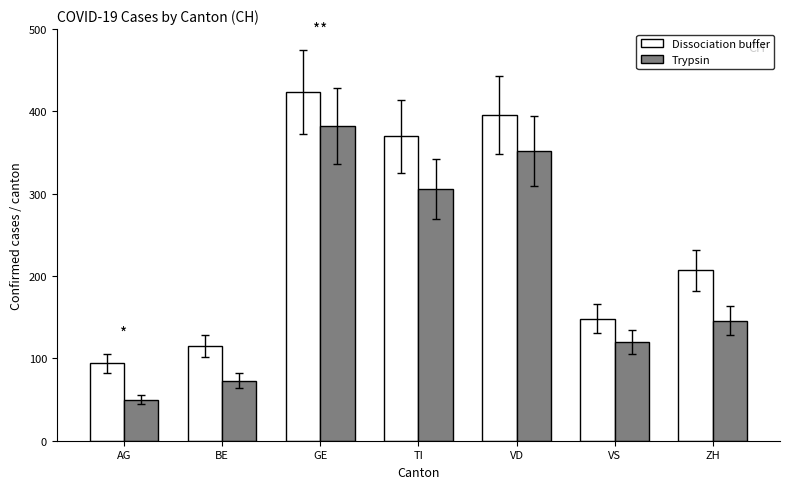

List the series in order of their peak value, lowest first.

Trypsin, Dissociation buffer